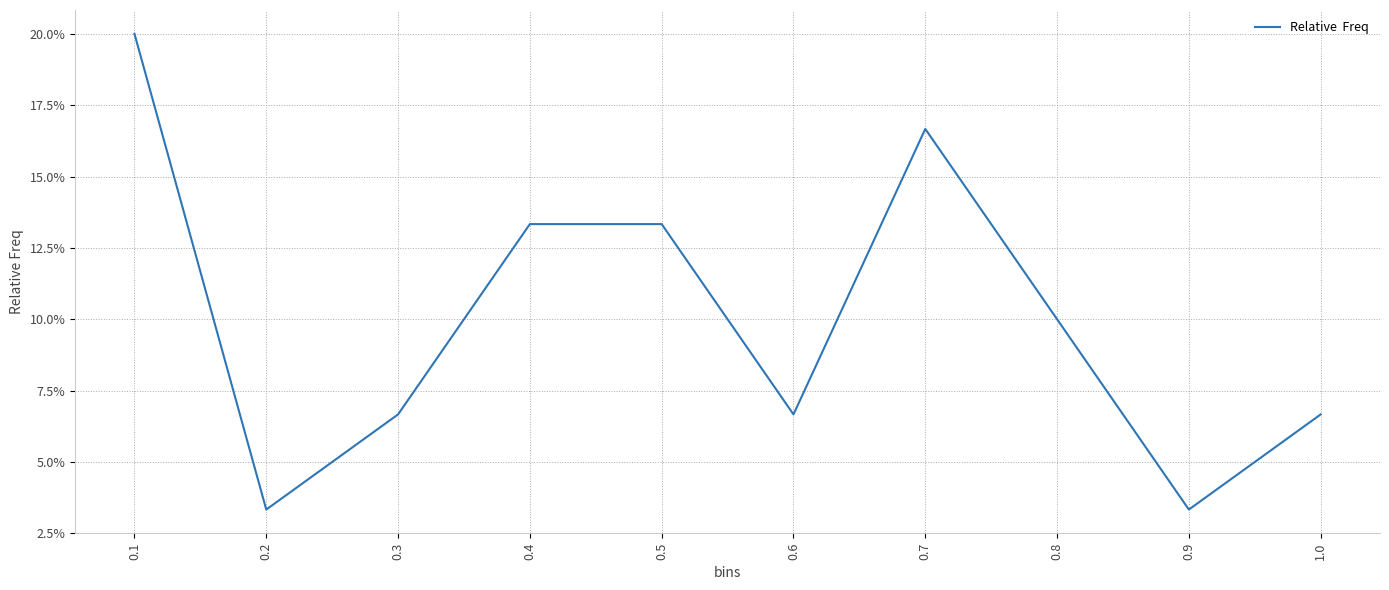

Does the chart have visible grid lines?

Yes